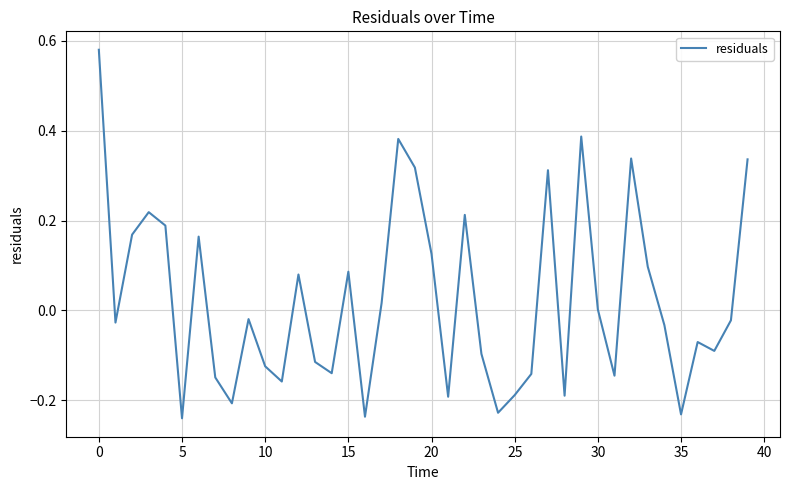

What is the difference between the maximum and minimum values?

0.8